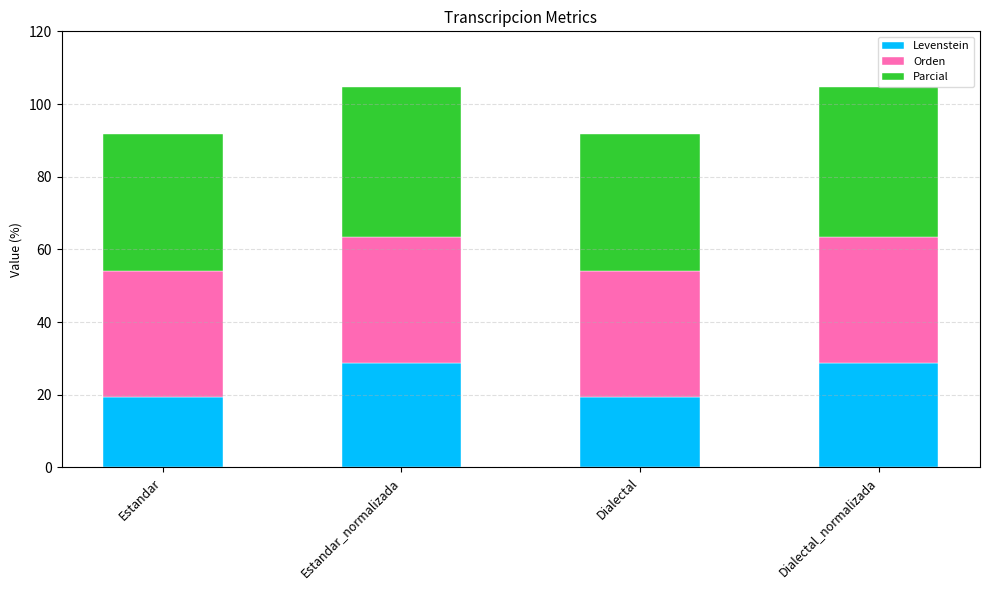

What is the total value across all series at Dialectal_normalizada?

104.7